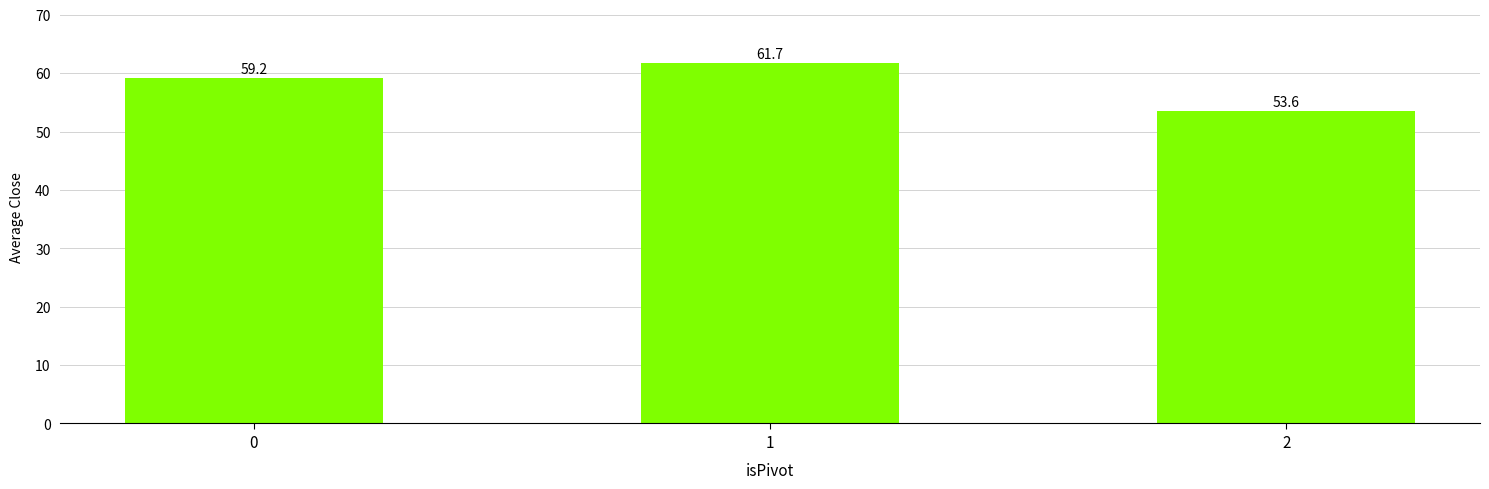

At which category does the chart reach its minimum across all series?

2